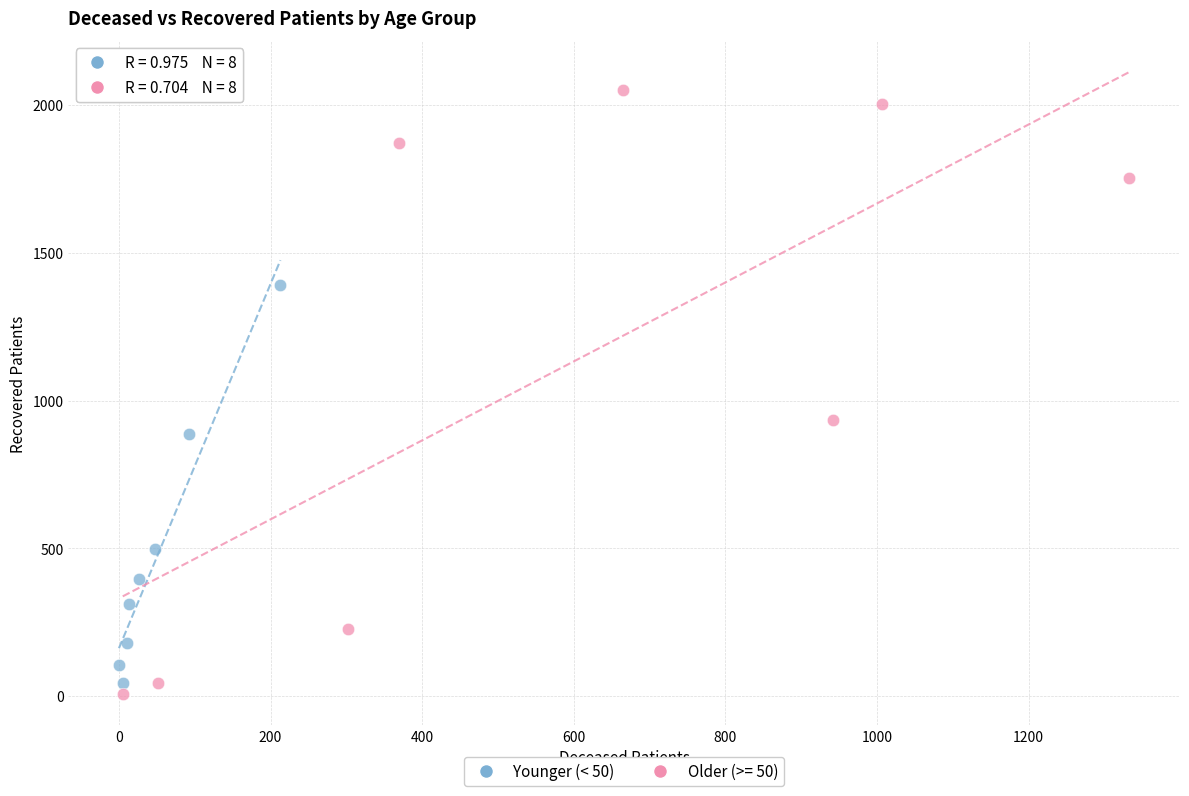

Which series reaches the maximum Y coordinate?

Older (>= 50)